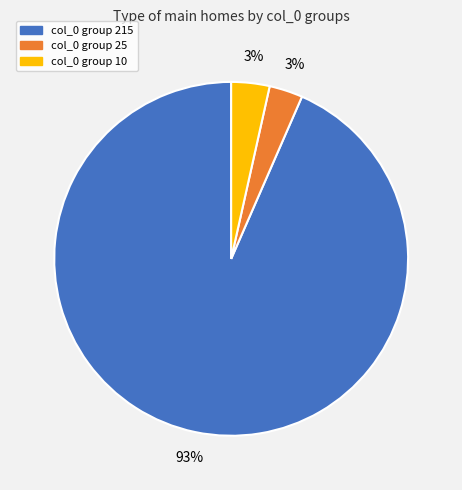

Is there any slice that represents more than half of the pie?

Yes